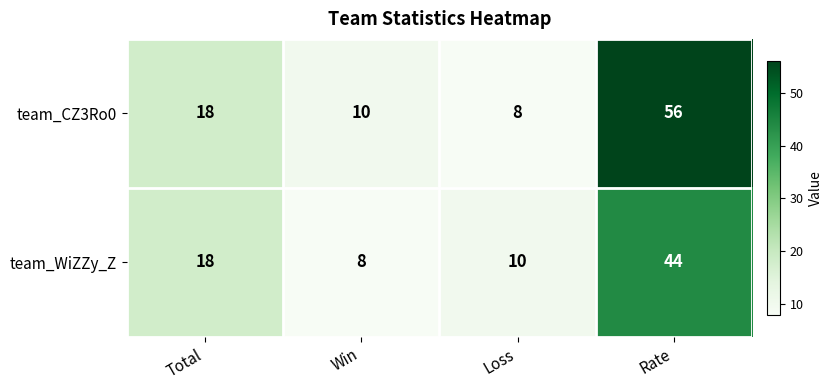

What is the difference between the maximum and minimum values in the team_WiZZy_Z series?

36